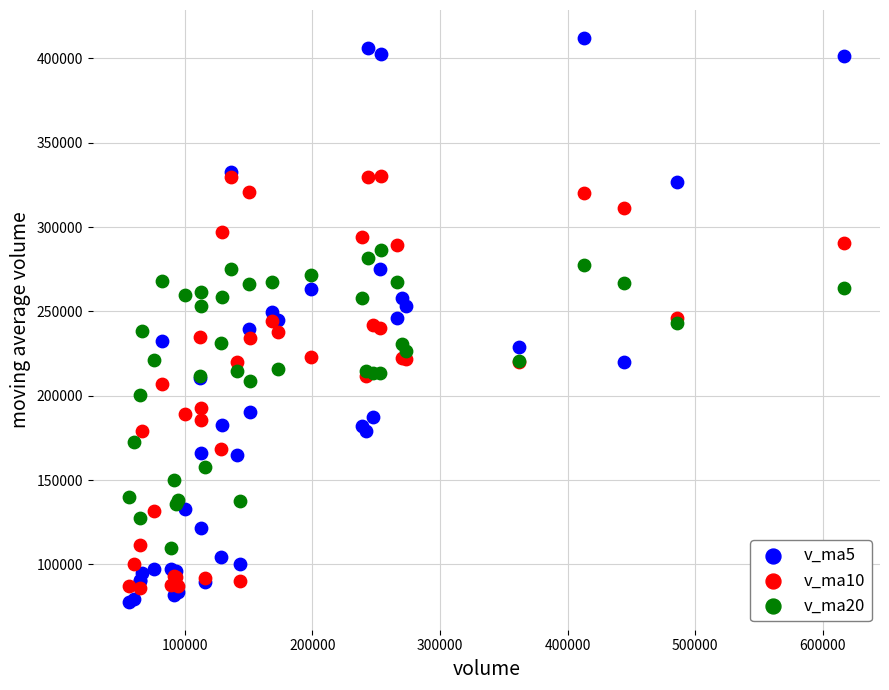

What are all the series names shown in the legend?

v_ma5, v_ma10, v_ma20